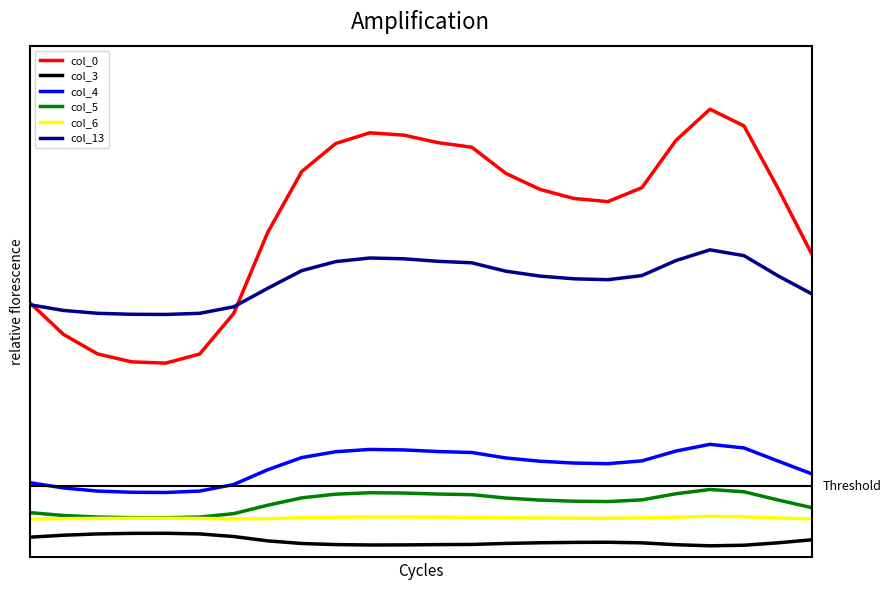

How many col_5 values are between 0 and 1?

24